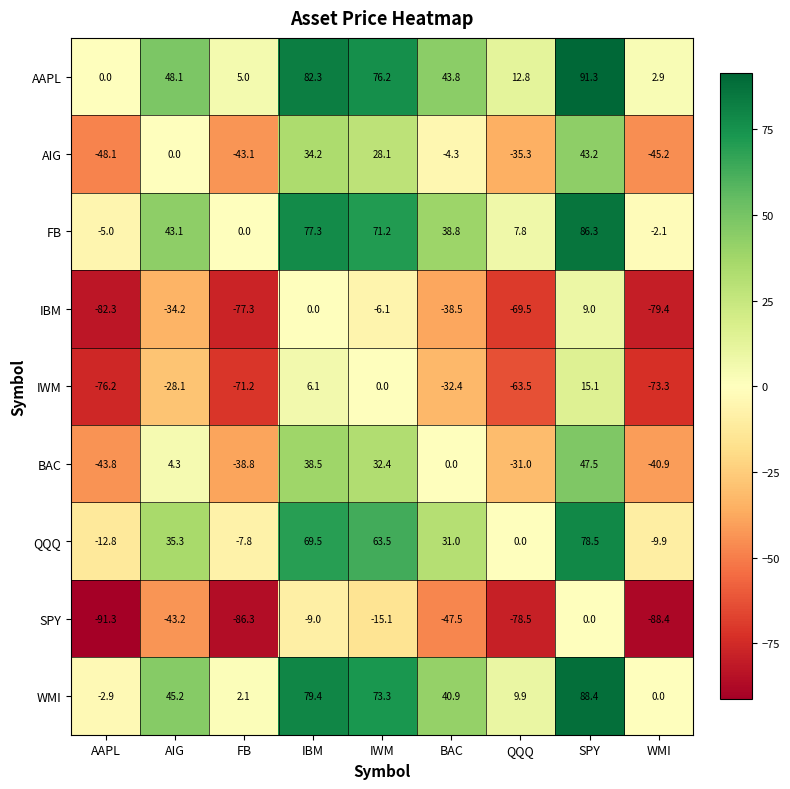

Is the value of IBM at FB greater than the value of BAC at QQQ?

No